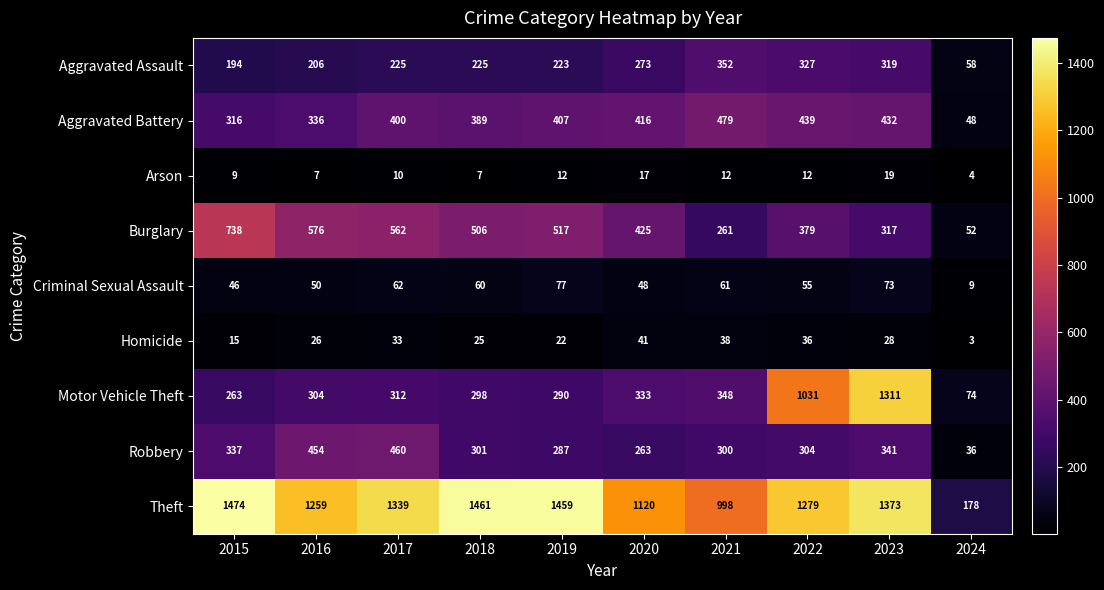

At how many categories does at least one series exceed 1087?

8